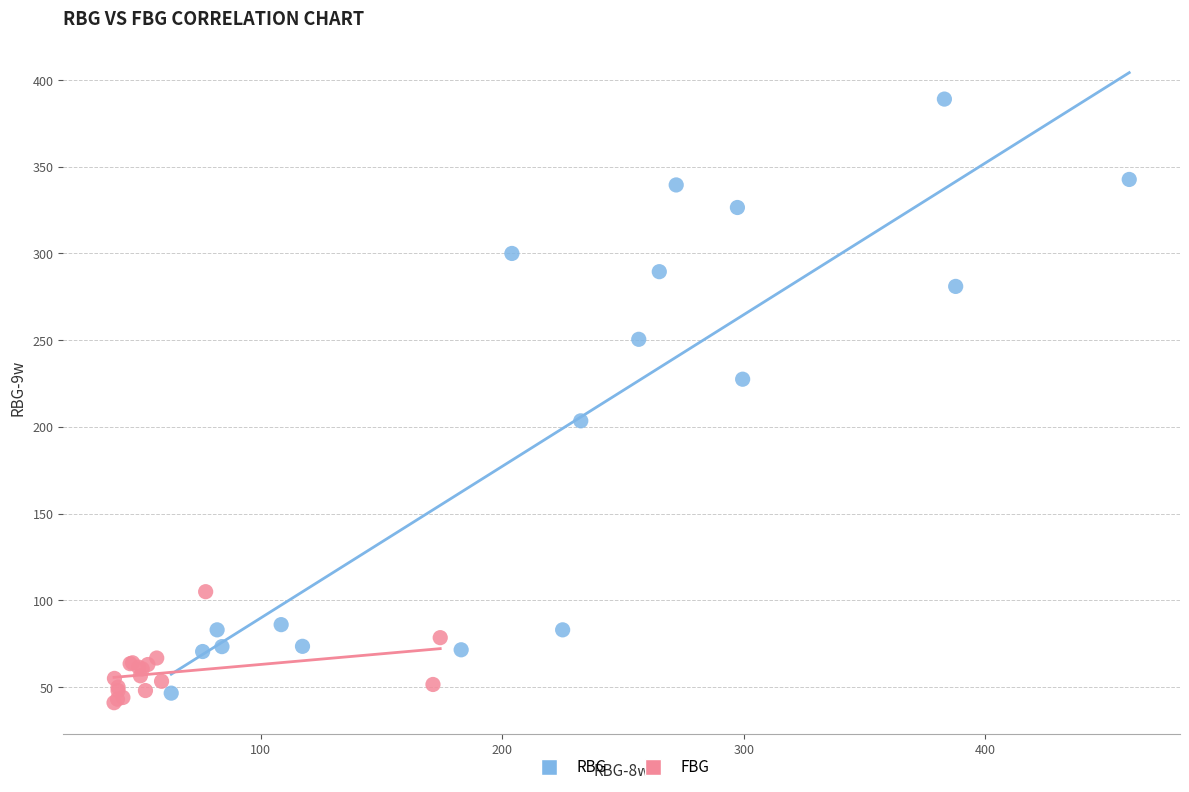

Which series contains the highest Y value?

RBG